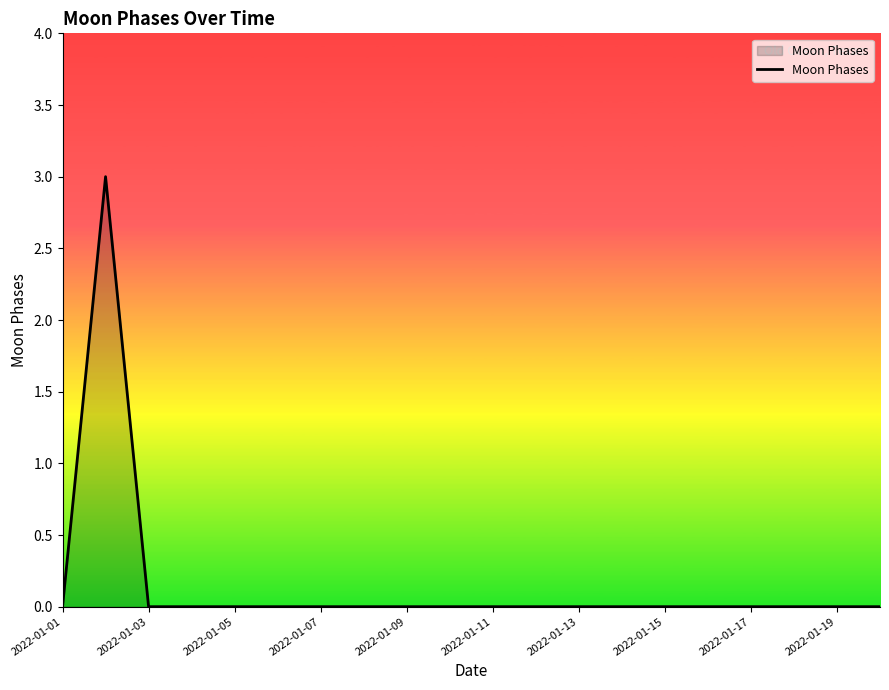

What is the greatest value displayed?

3